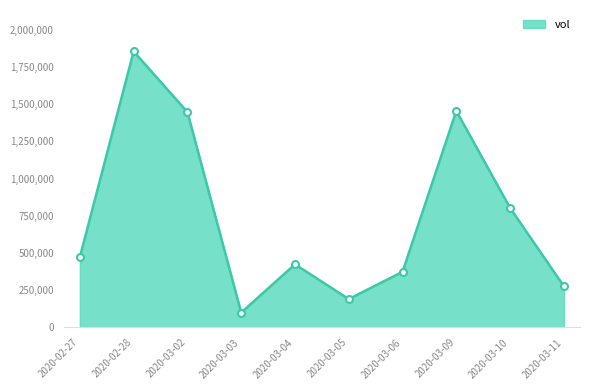

Which has a higher value, 2020-03-11 or 2020-03-03?

2020-03-11